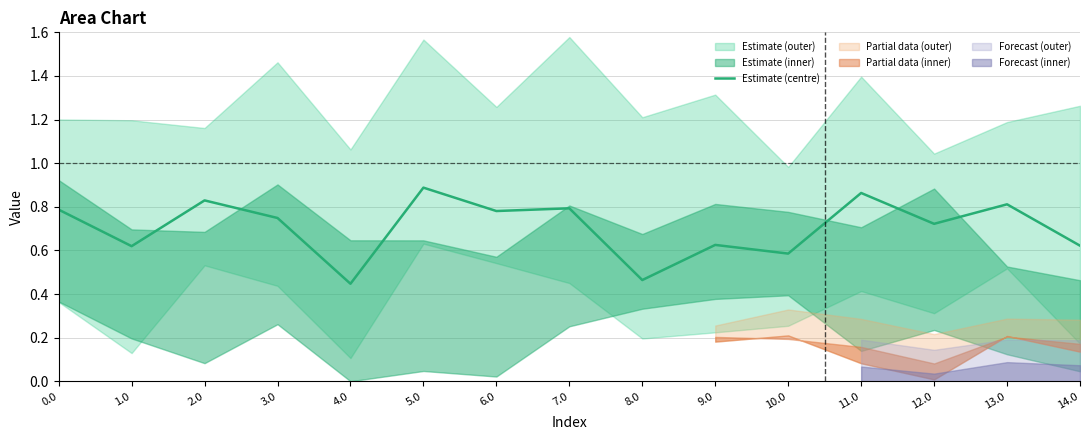

How many values are between 0 and 1?

15